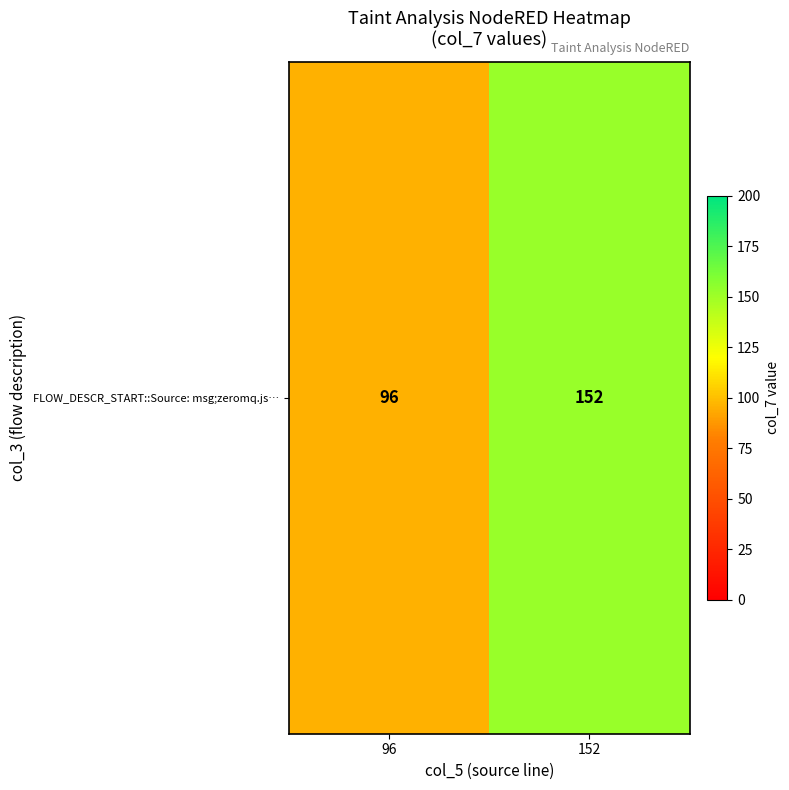

The value at 152 is 152. True or false?

True